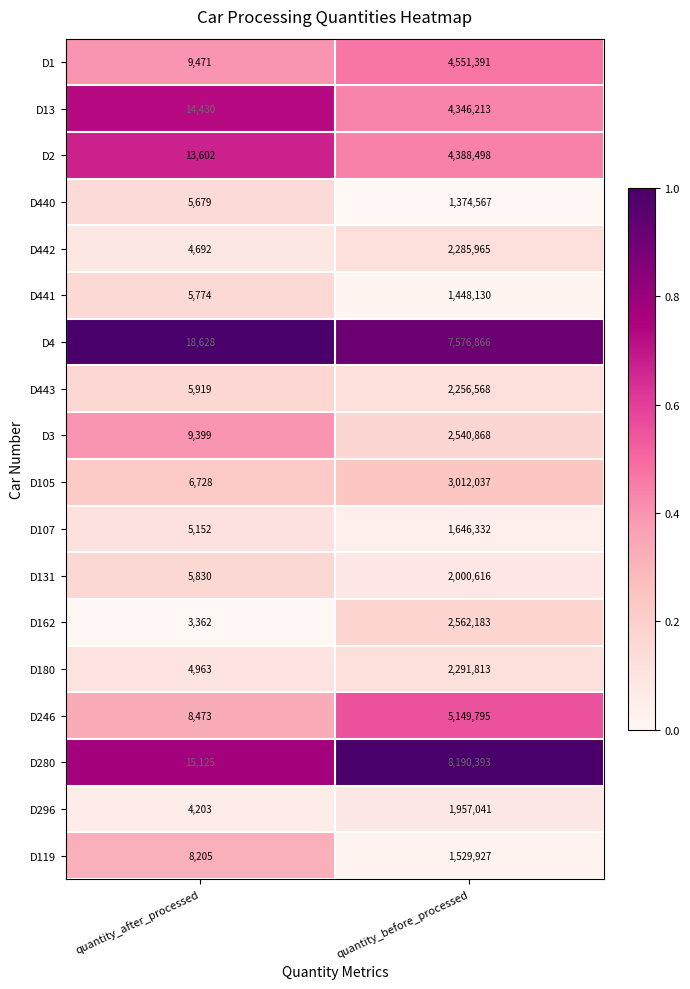

What is the total value across all series at quantity_before_processed?

59109203